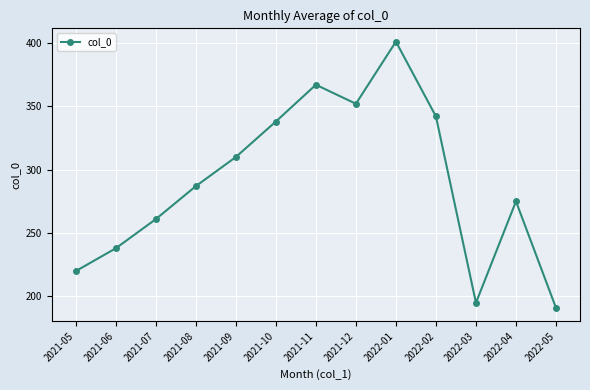

What is the change in value from 2022-02 to 2022-03?

-147